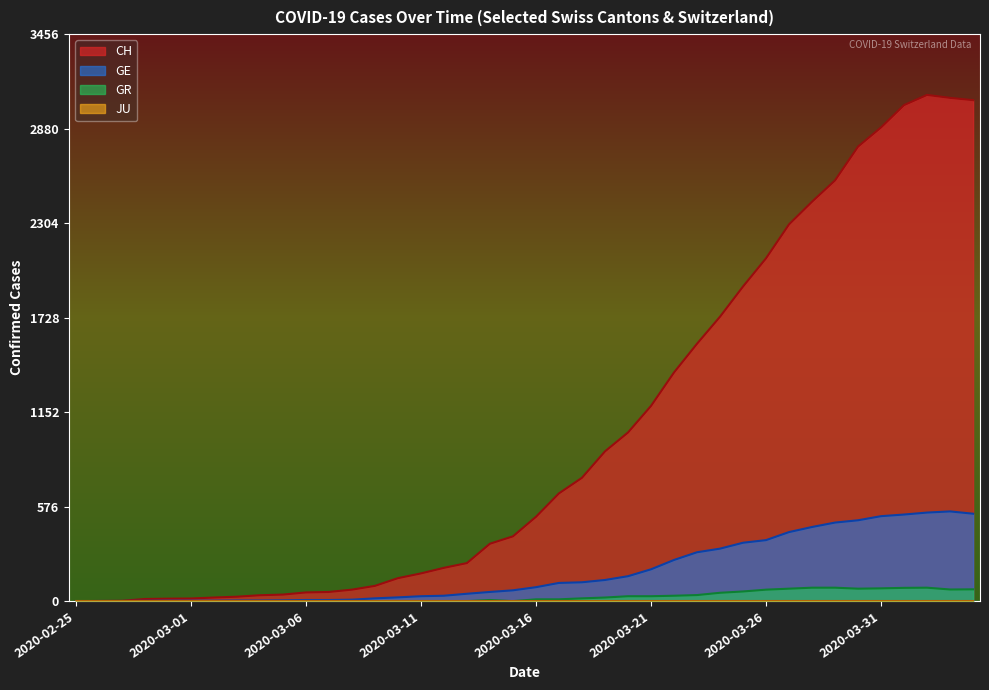

How many data points in CH are less than 514?

20